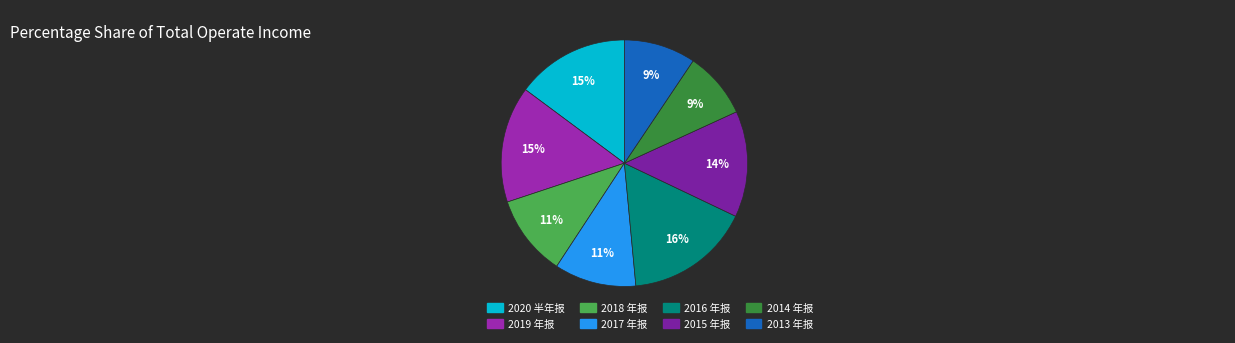

To the nearest percent, what is the average slice percentage?

12%